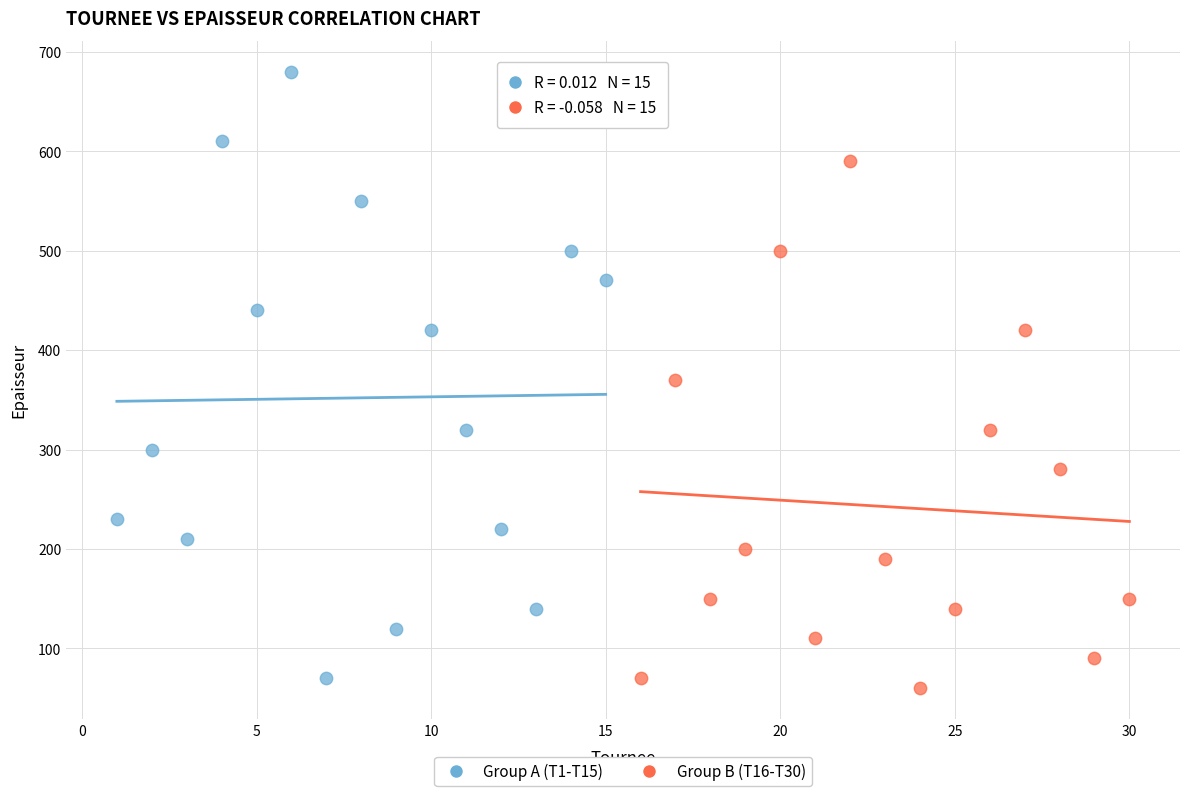

What are all the series names shown in the legend?

Group A (T1-T15), Group B (T16-T30)